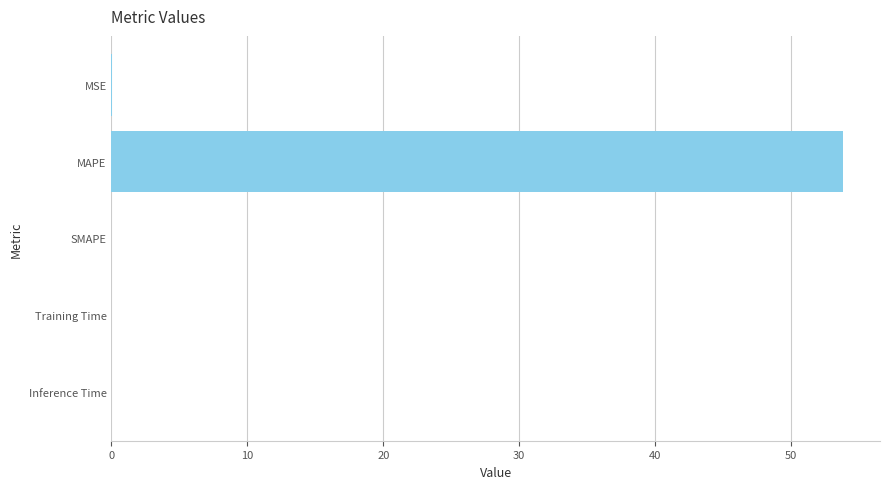

Between MAPE and Training Time, which is larger?

MAPE